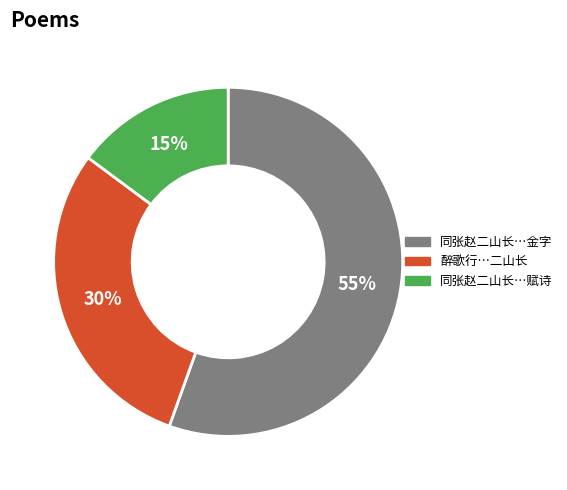

To the nearest percent, what is the average slice percentage?

33%